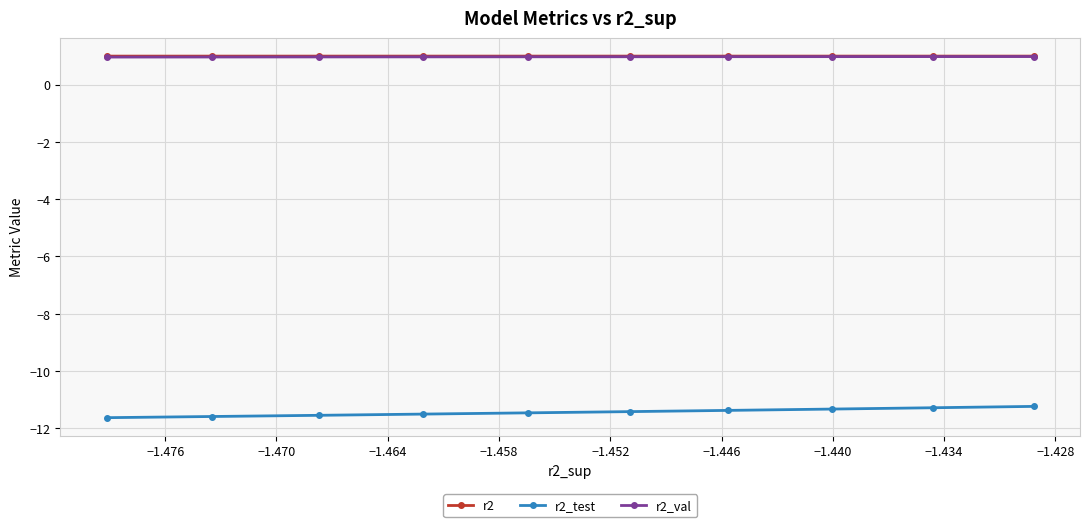

What is the value of the r2_test point at the 1st from the left?

-11.6